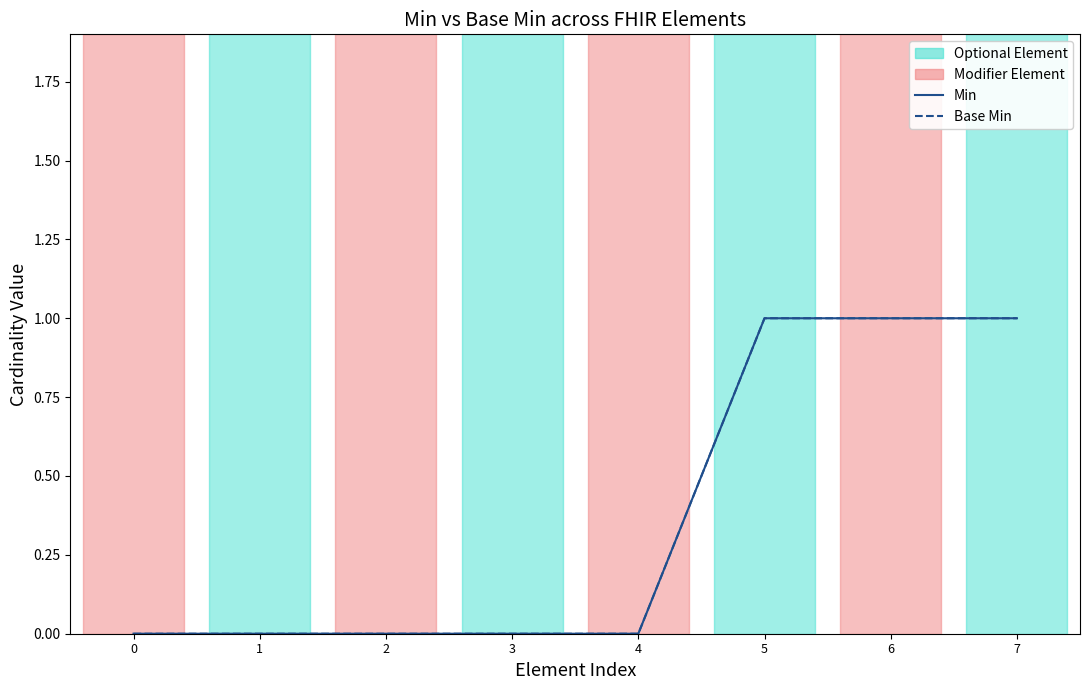

True or false: Base Min and Min cross at least once.

False